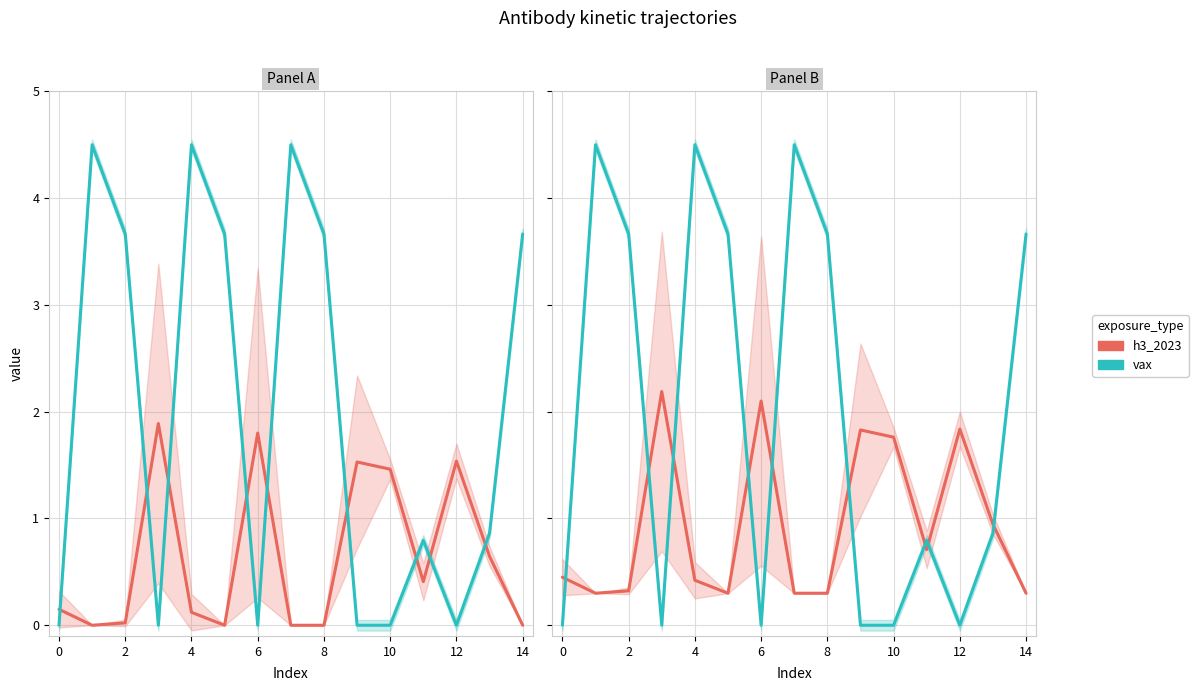

What is the maximum value for h3_2023?

2.2